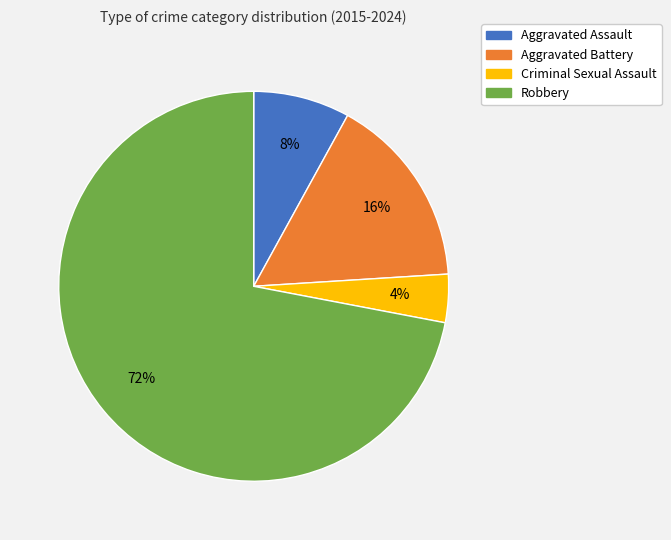

True or false: Criminal Sexual Assault accounts for 17% of the total.

False